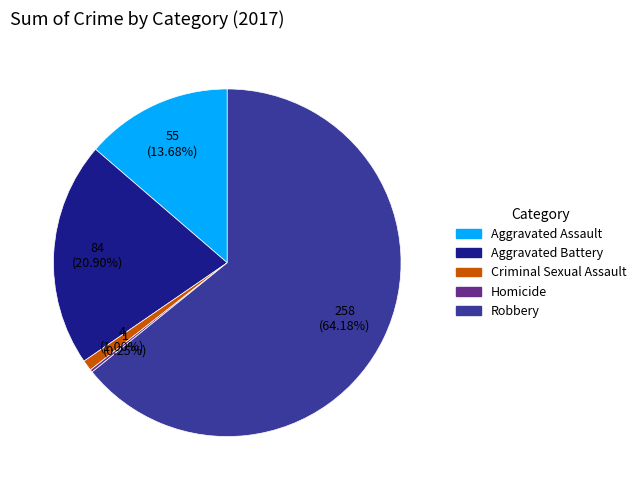

Which category has the biggest portion of the pie?

Robbery